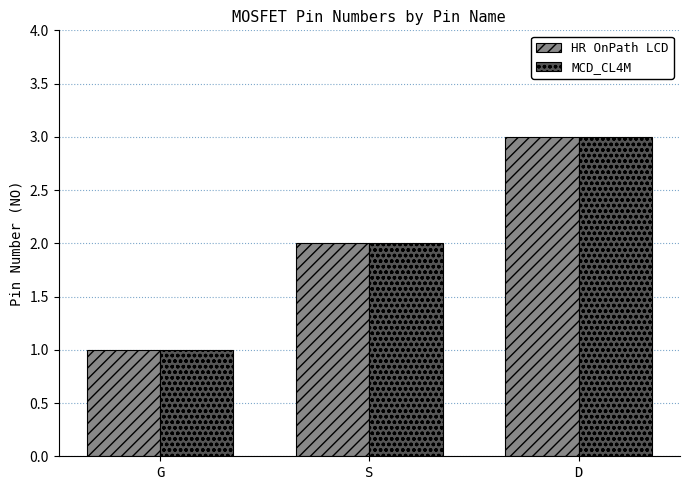

What position from the right is S?

2